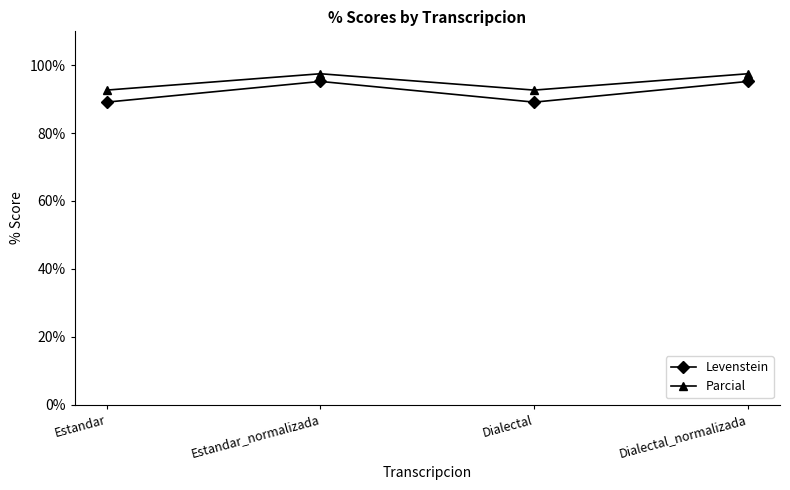

What is the total value across all series at Estandar?

181.8